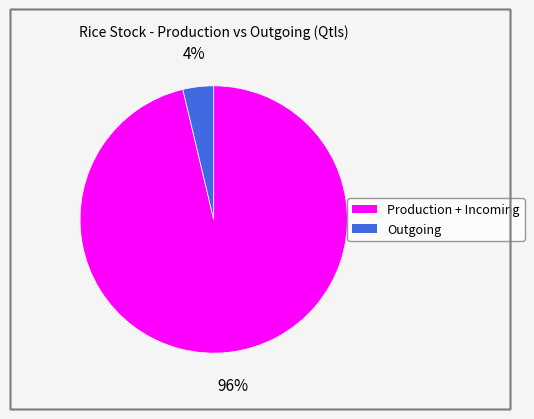

Is it true that Production + Incoming is 96% of the pie?

True